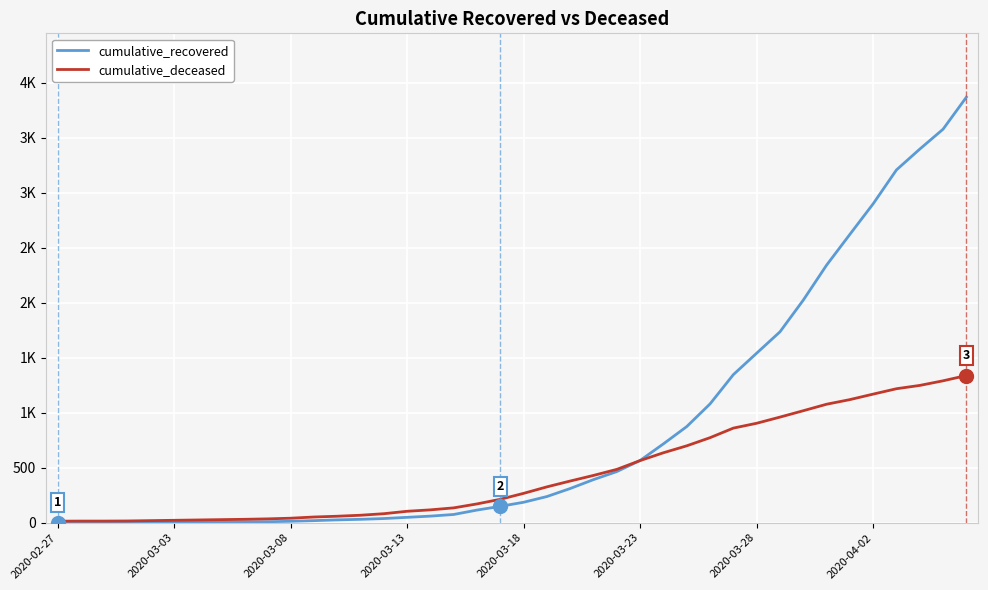

At which label does cumulative_recovered reach its minimum?

2020-02-27